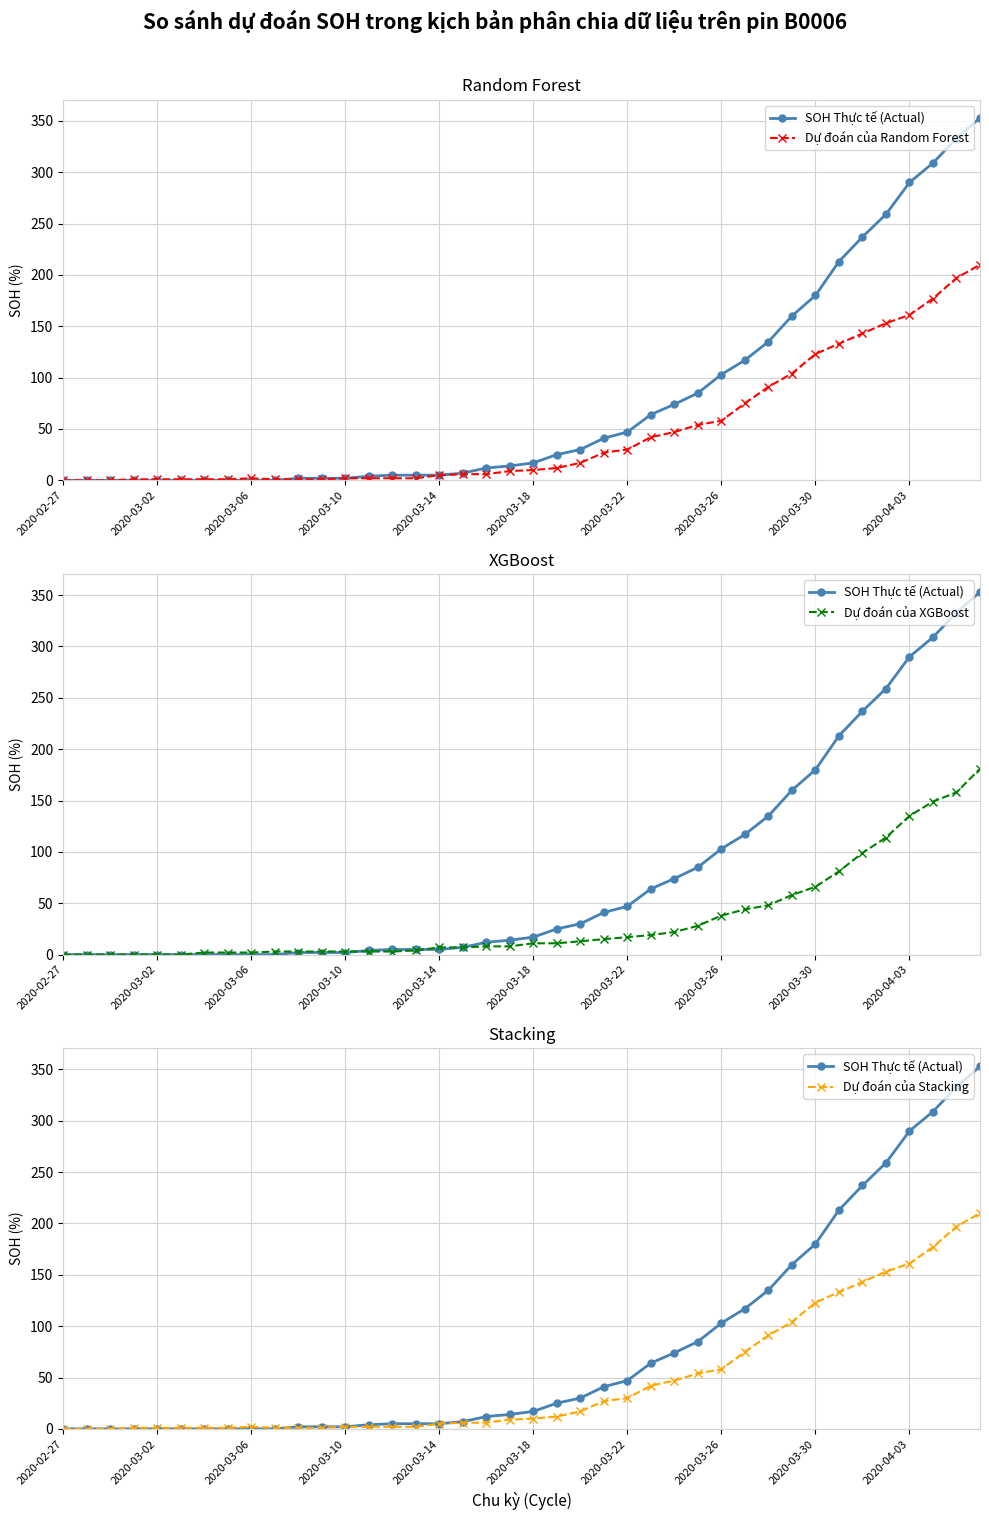

Does the chart have visible grid lines?

Yes